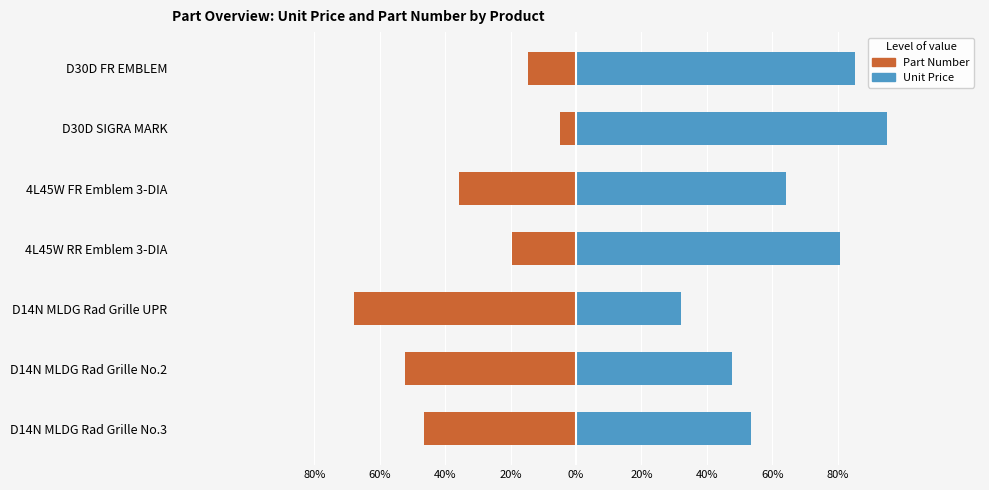

Is it true that Part Number equals -20.8 at D30D FR EMBLEM?

False